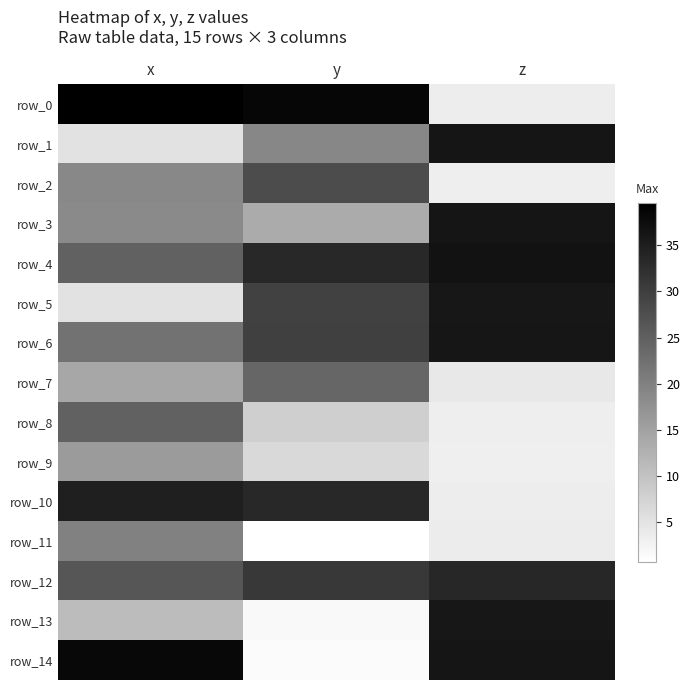

What is the sum of all row_10 values?

71.7